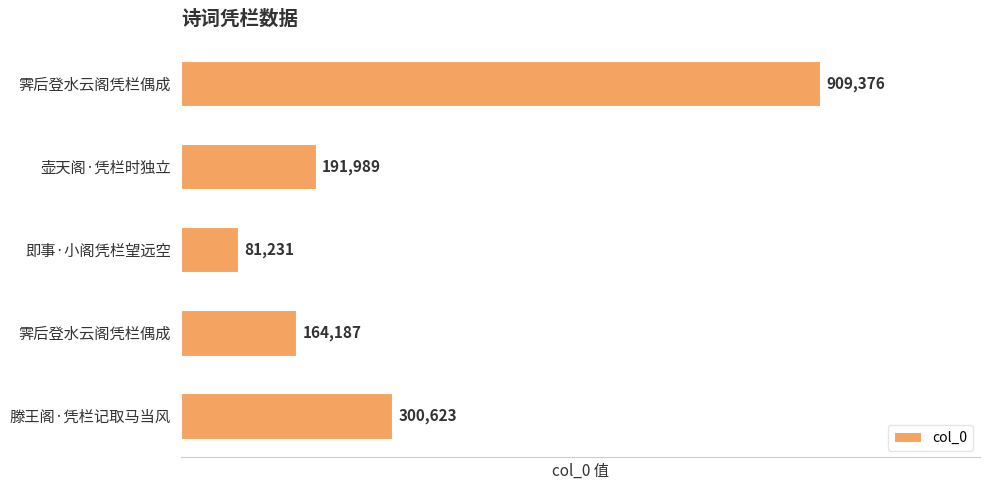

How many distinct data groups are displayed?

1